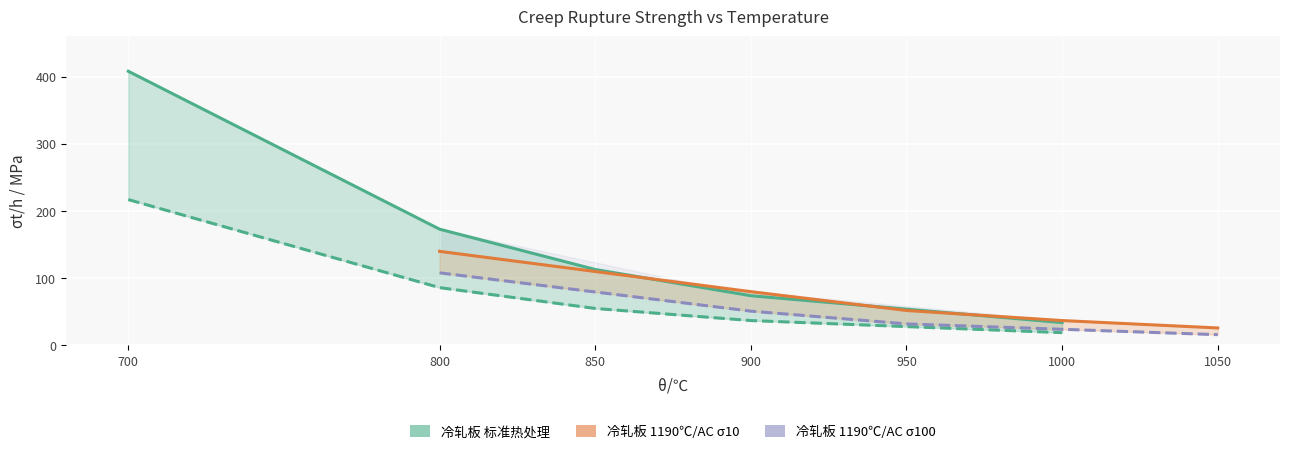

What is the value of the 冷轧板 标准热处理 σ10 point at the 1st from the left?

408